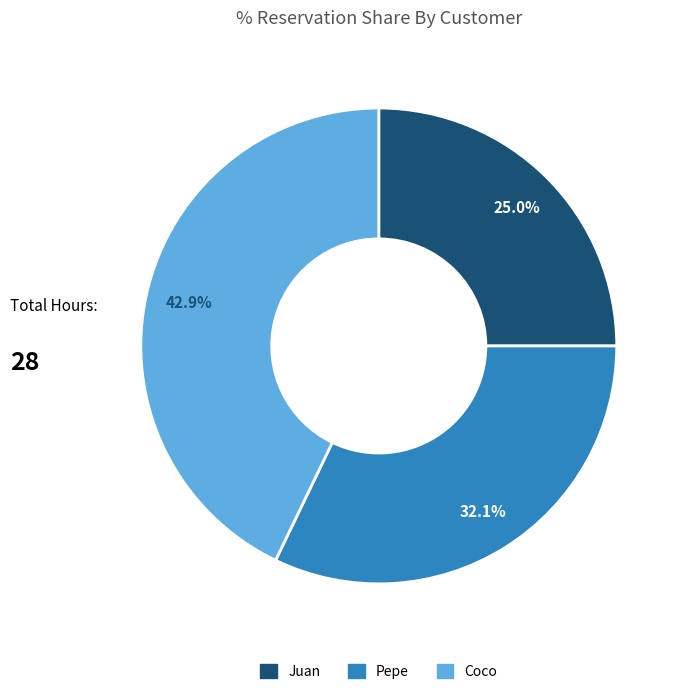

Is the sum of Pepe and Coco greater than half?

Yes